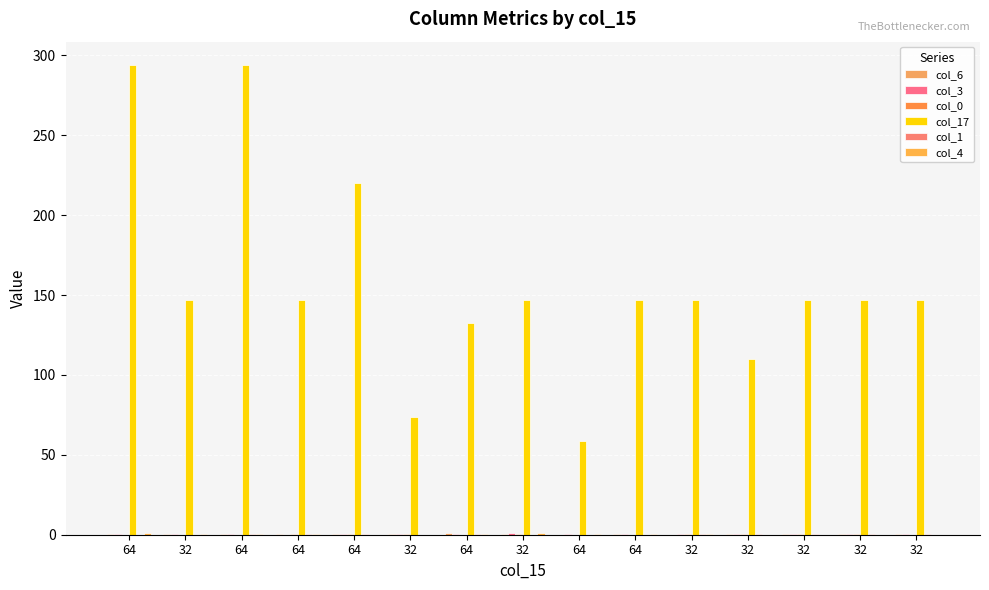

Are the bars grouped side by side (vs. stacked)?

Yes